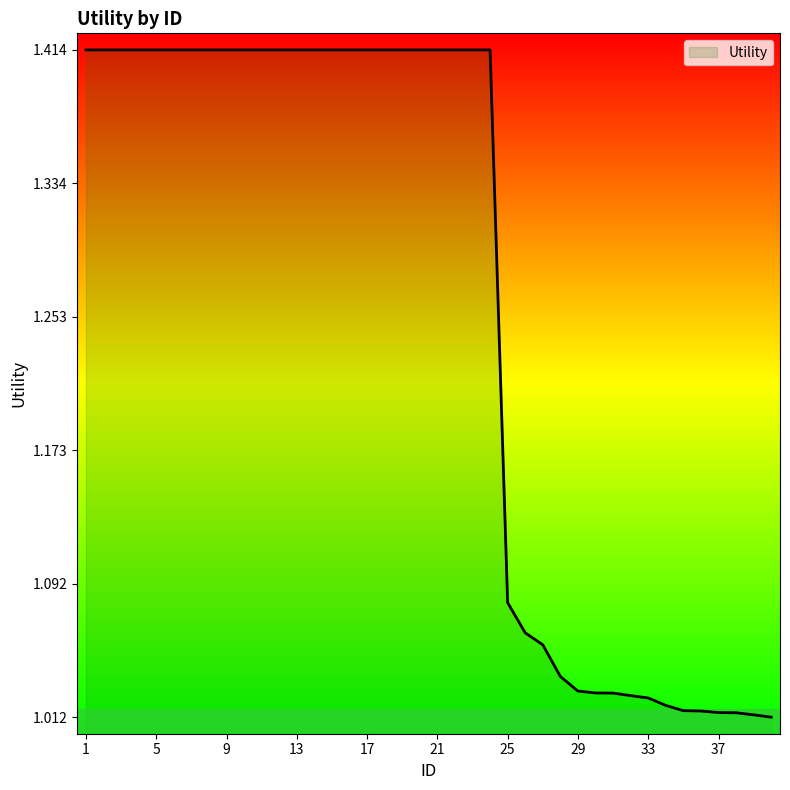

Count the number of categories in the chart.

40